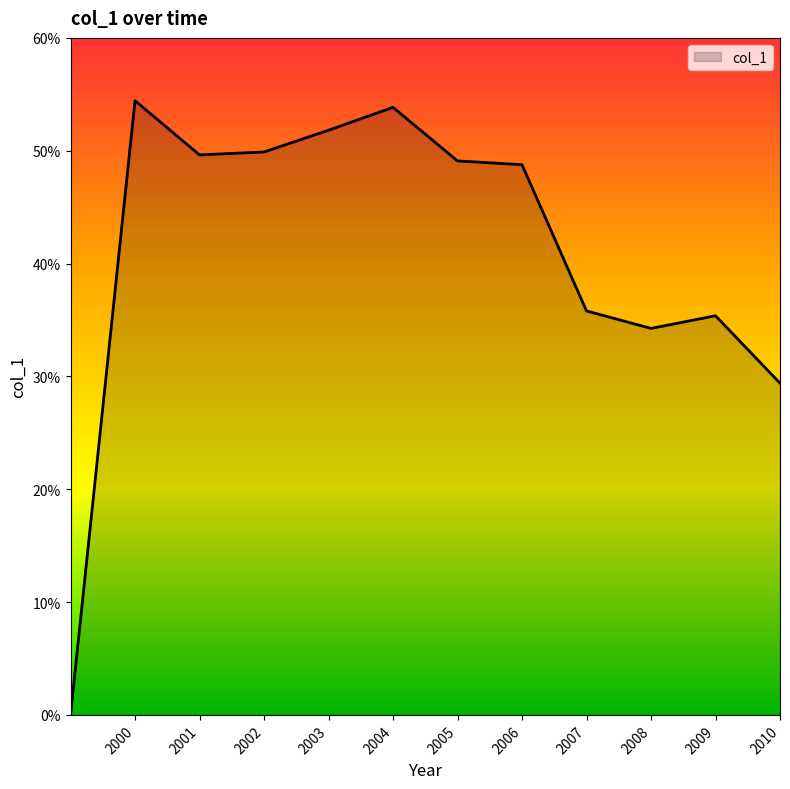

How many points are lower than both their immediate neighbors (excluding endpoints)?

2